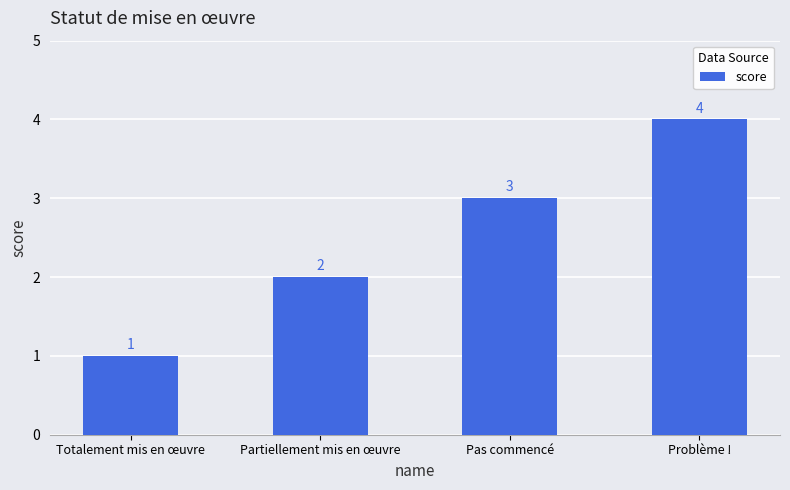

What value does the data have at Pas commencé?

3